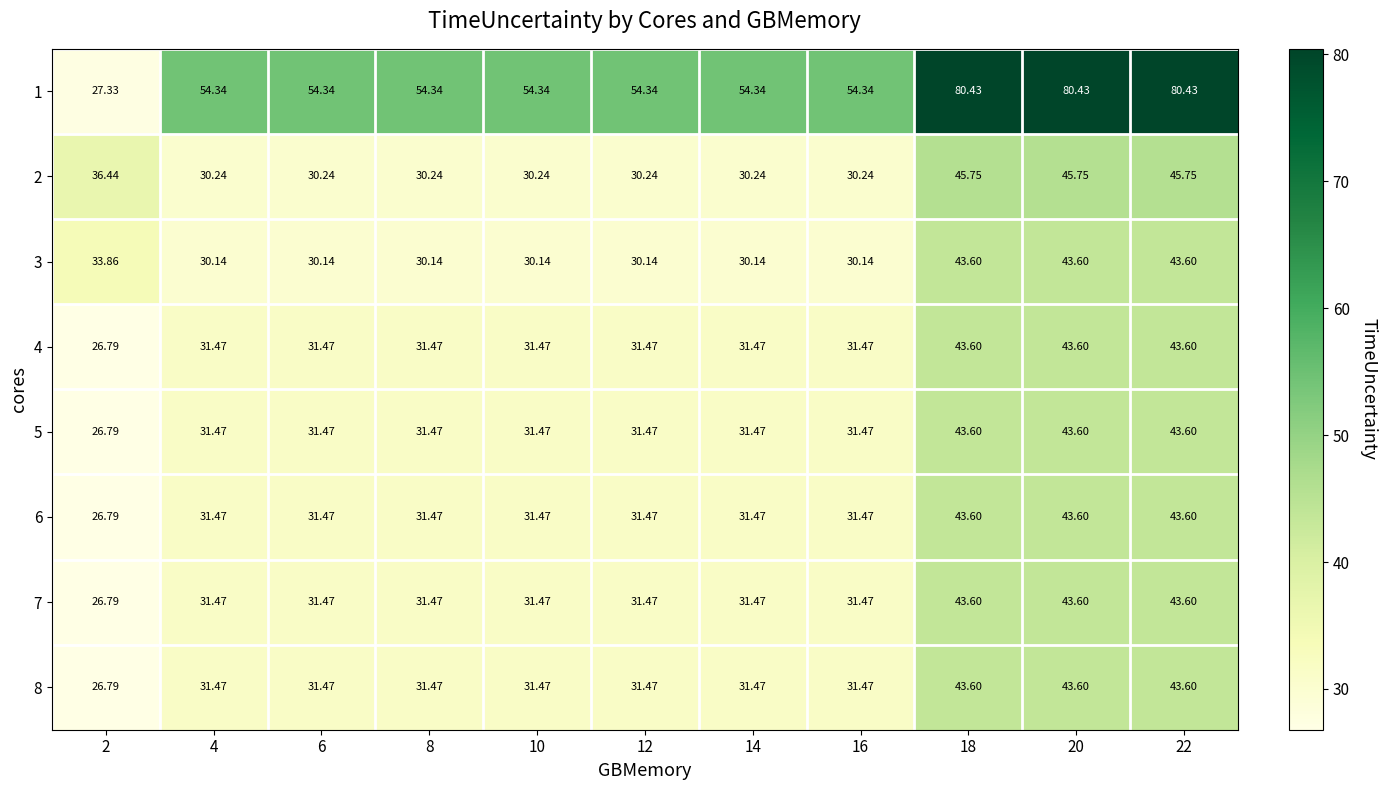

Is the value of 3 at 18 greater than the value of 4 at 8?

Yes